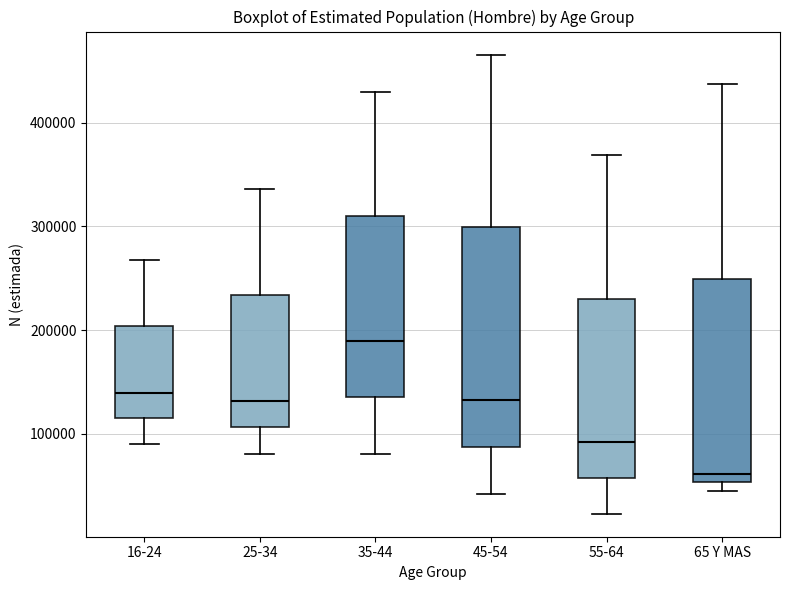

Reading left to right, transcribe this box plot: for each box, give where its median line is, the range the box spans, and where its two whiskers end, as read against the y-axis. The values are not printed on the chart, so give them approximately, as read against the axis.

16-24: median 140000, box 120000 to 200000, whiskers 90000 to 270000
25-34: median 130000, box 110000 to 230000, whiskers 80000 to 340000
35-44: median 190000, box 140000 to 310000, whiskers 80000 to 430000
45-54: median 130000, box 90000 to 300000, whiskers 40000 to 470000
55-64: median 90000, box 60000 to 230000, whiskers 20000 to 370000
65 Y MAS: median 60000, box 50000 to 250000, whiskers 40000 to 440000